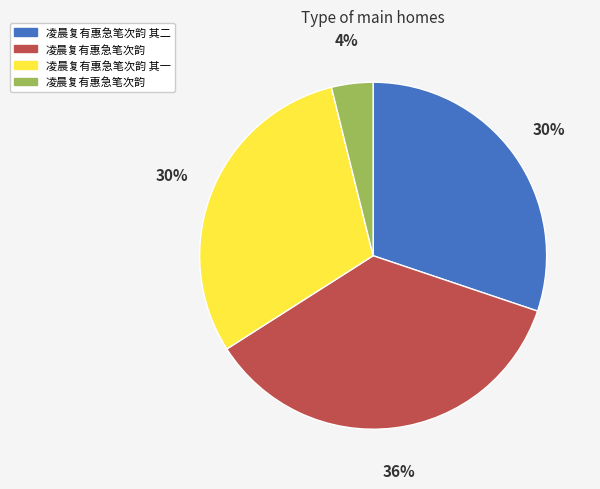

Is there any slice that represents more than half of the pie?

No